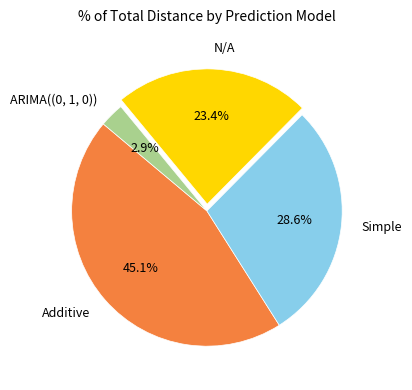

Which has a higher value, ARIMA((0, 1, 0)) or Simple?

Simple